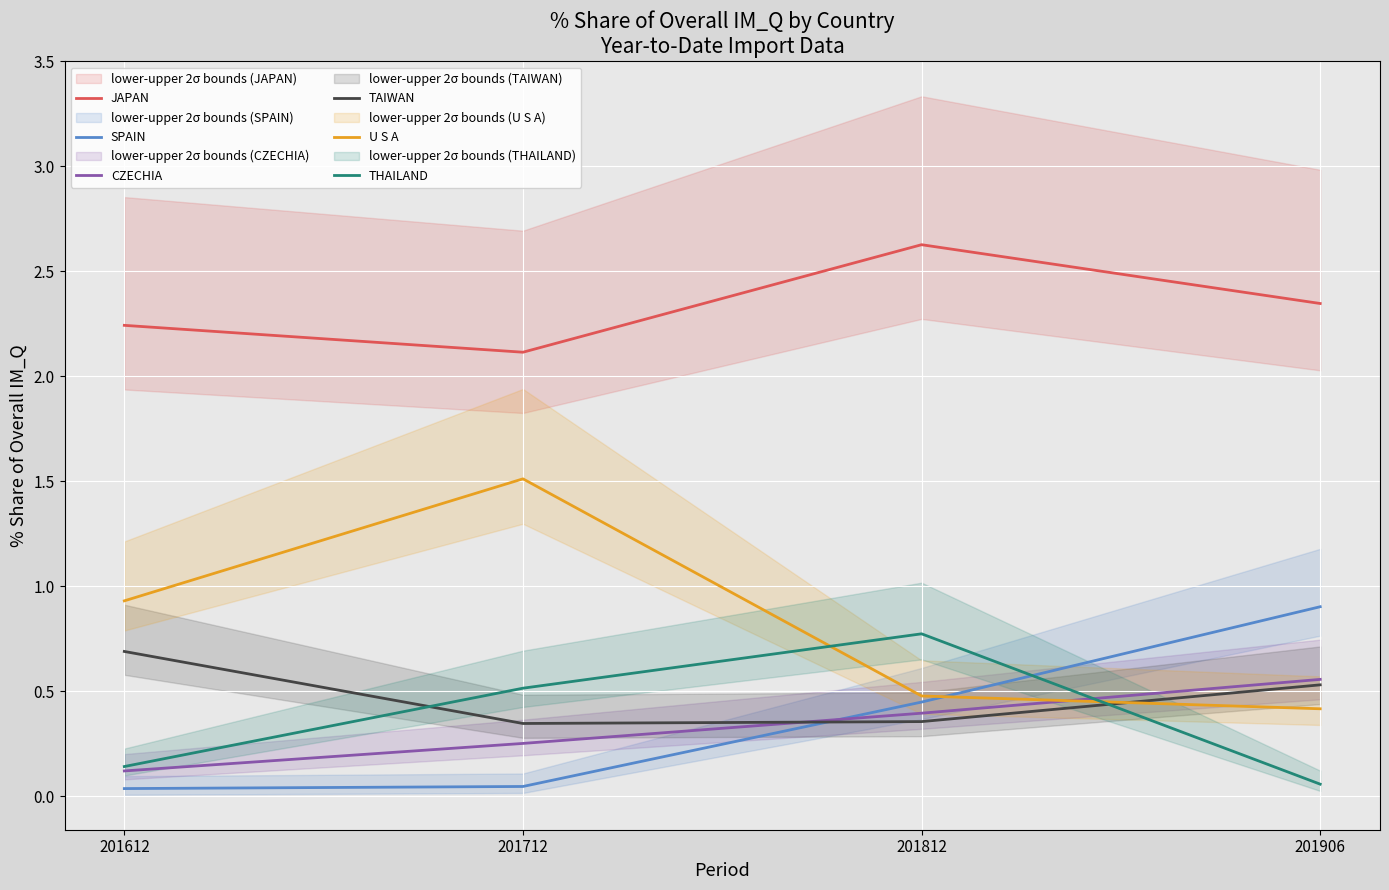

True or false: SPAIN has a value of 0.1 at 201712.

False